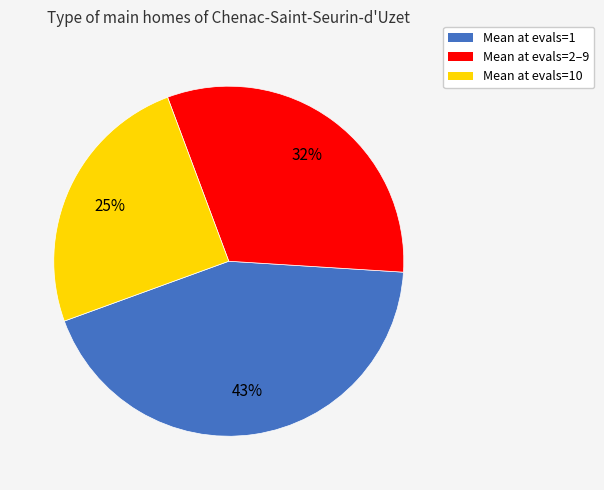

Is there a majority slice in this chart?

No